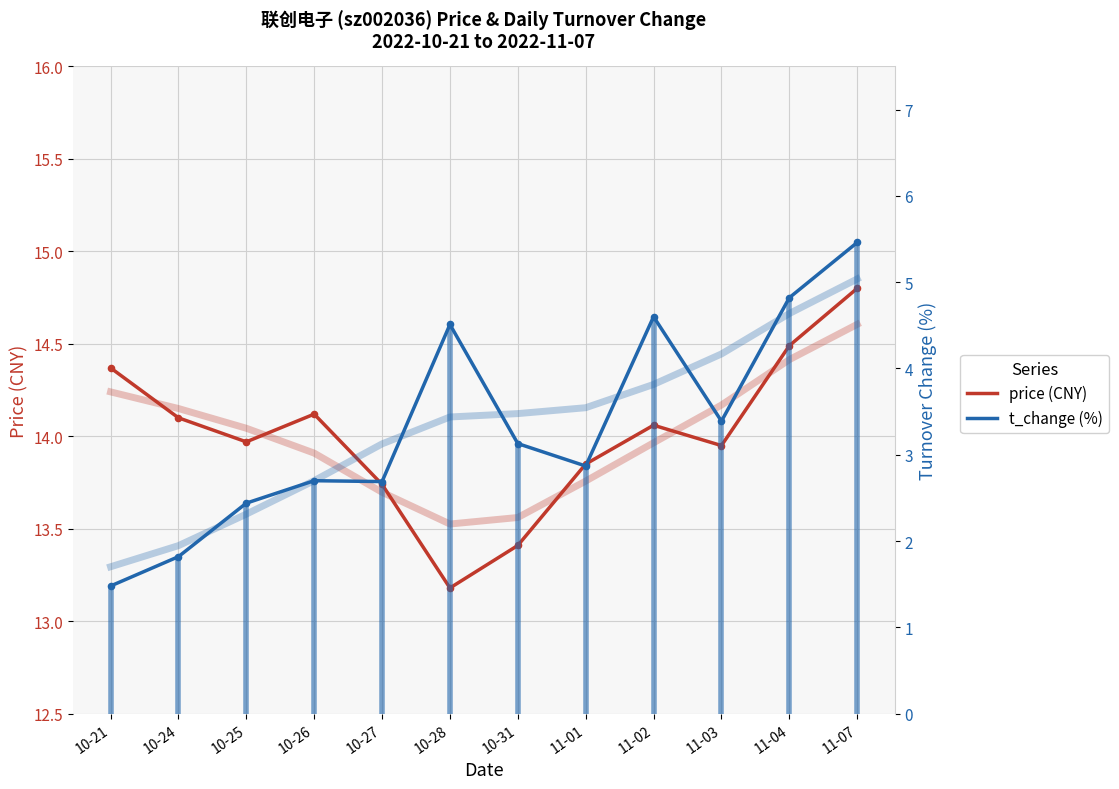

Is the value of t_change at 11-01 greater than the value of price at 11-01?

No